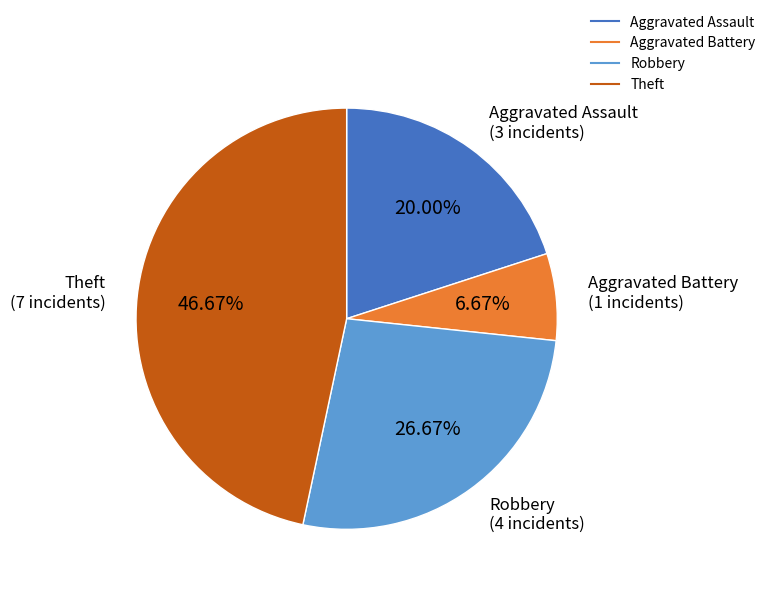

Count the number of slices in the pie.

4